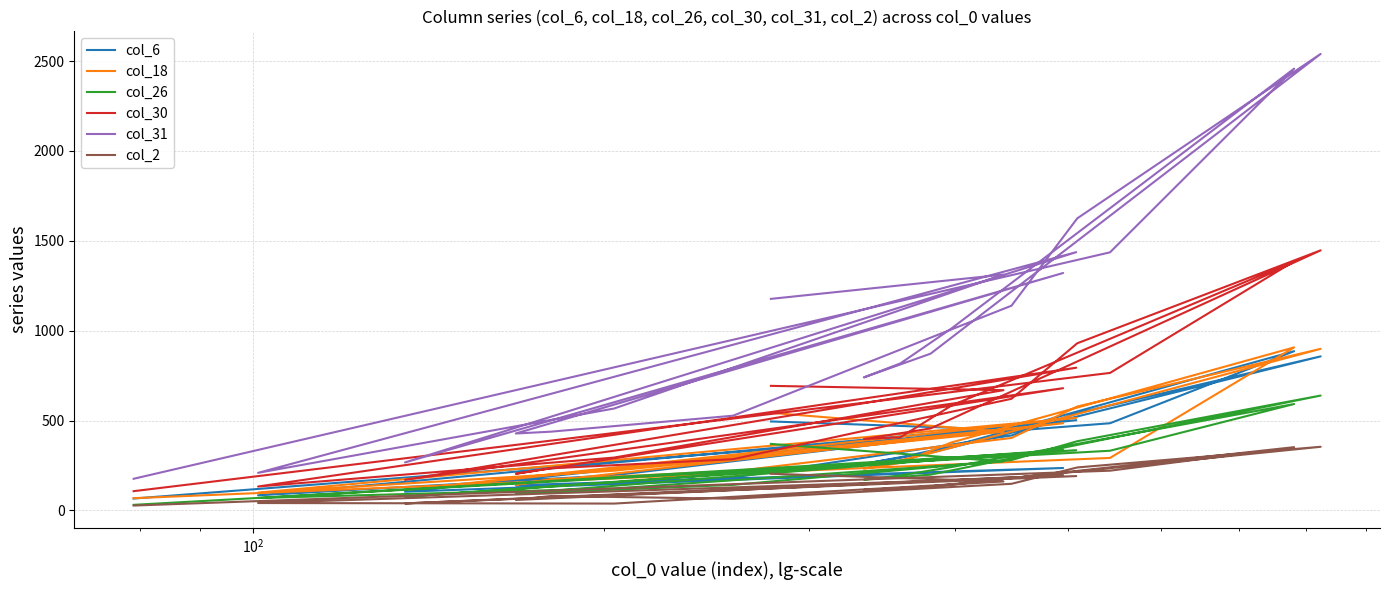

Is the value of col_18 at 6 greater than the value of col_30 at $\mathdefault{10^{0}}$?

No